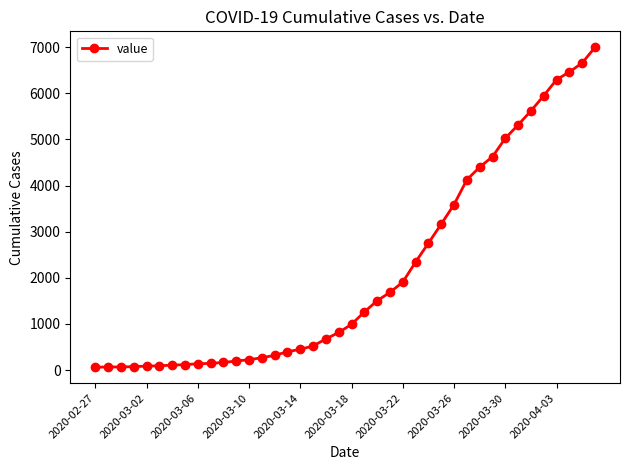

Is this an area chart (filled region under the line)?

No